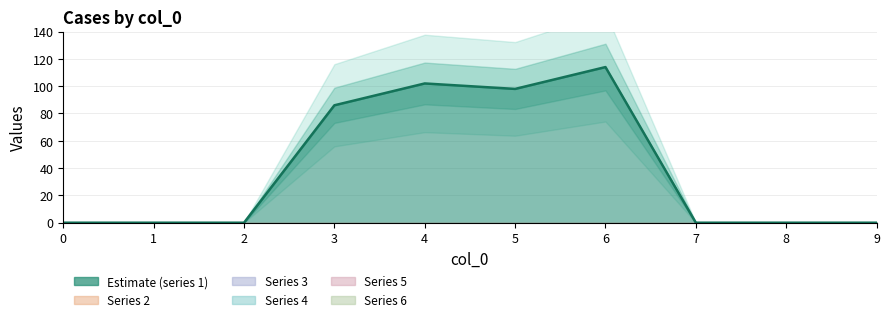

Reading right to left, what are all the values shown in this chart?

1: 9=0	8=0	7=0	6=114	5=98	4=102	3=86	2=0	1=0	0=0
2: 9=0	8=0	7=0	6=0	5=0	4=0	3=0	2=0	1=0	0=0
3: 9=0	8=0	7=0	6=0	5=0	4=0	3=0	2=0	1=0	0=0
4: 9=0	8=0	7=0	6=0	5=0	4=0	3=0	2=0	1=0	0=0
5: 9=0	8=0	7=0	6=0	5=0	4=0	3=0	2=0	1=0	0=0
6: 9=0	8=0	7=0	6=0	5=0	4=0	3=0	2=0	1=0	0=0